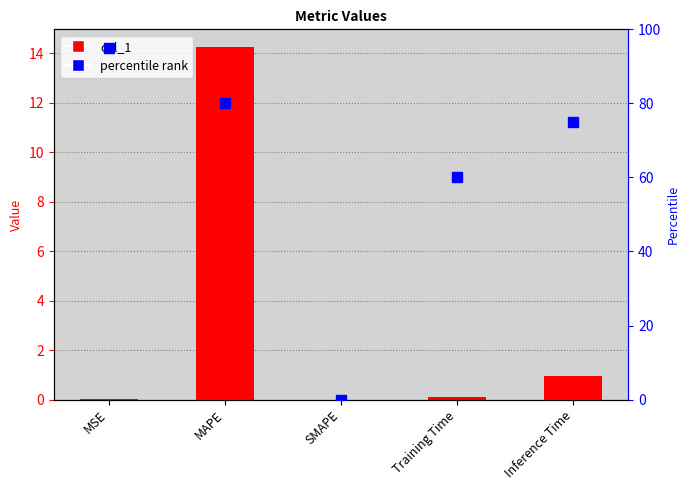

The value of percentile rank at Inference Time is 22.7. True or false?

False